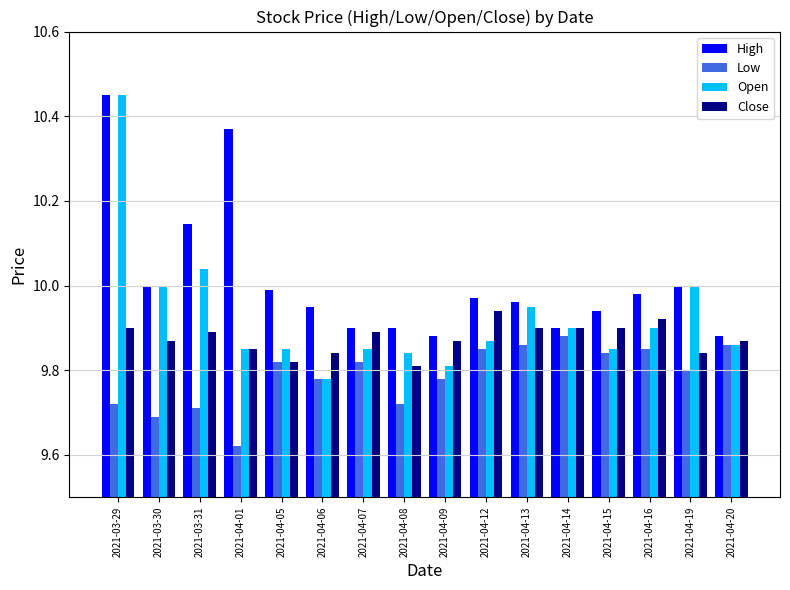

What is the sum of the High values at 2021-04-13 and 2021-04-12?

19.9